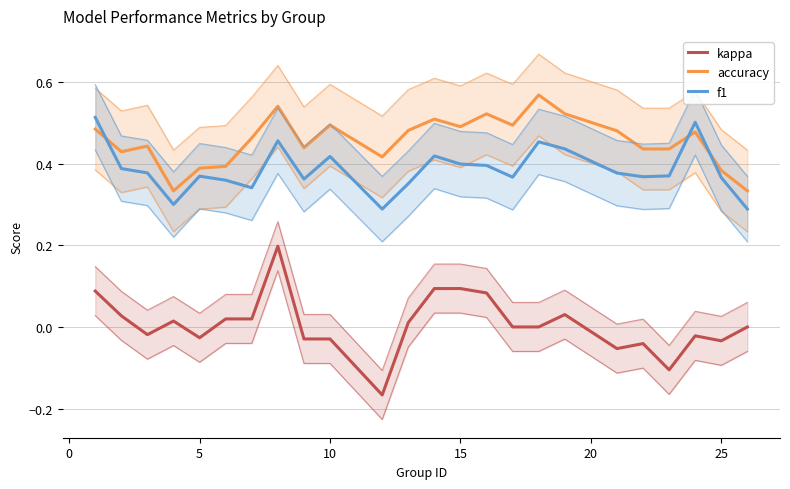

Does the chart have visible grid lines?

Yes